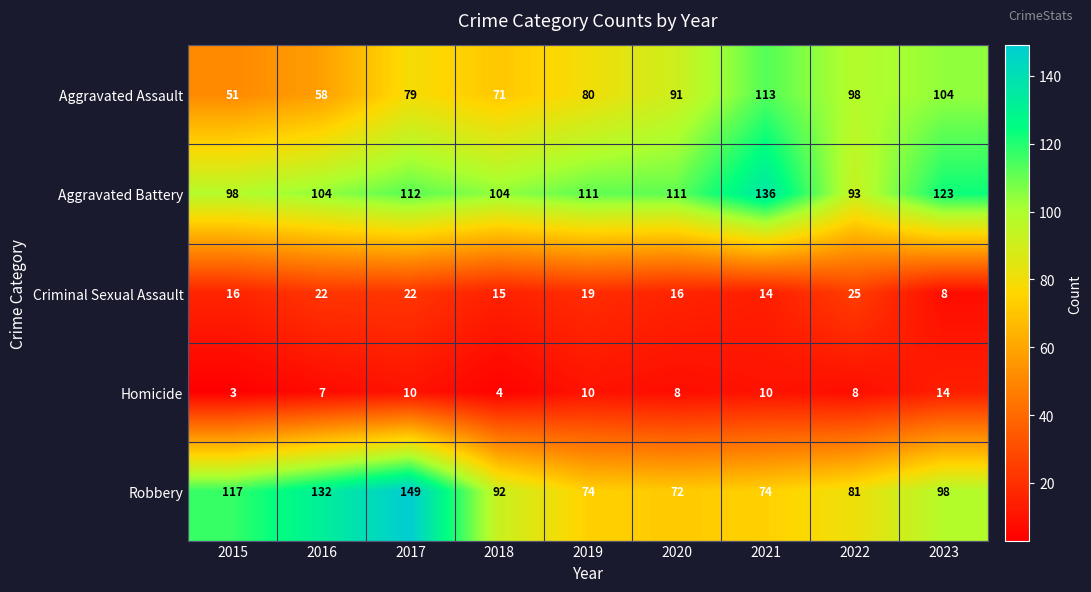

What is the spread (max minus min) of values at 2020?

103